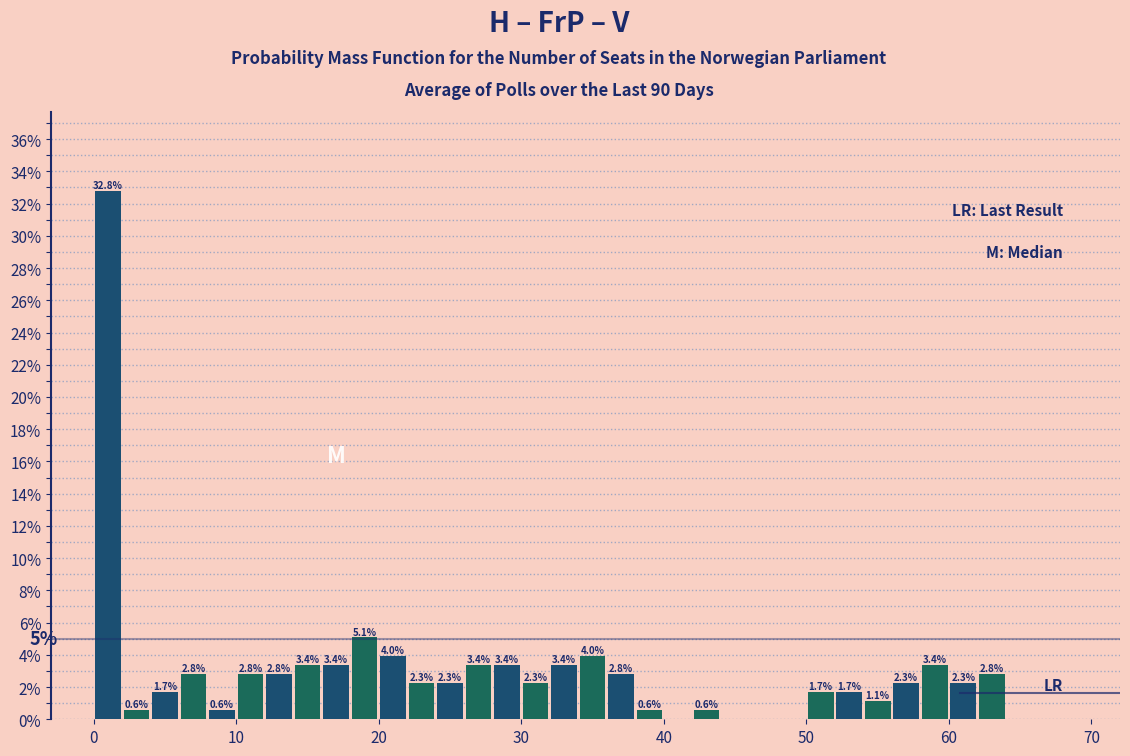

Around what value on the x-axis is the tallest bar? Give the approximate position of its centre, as read against the axis.

1